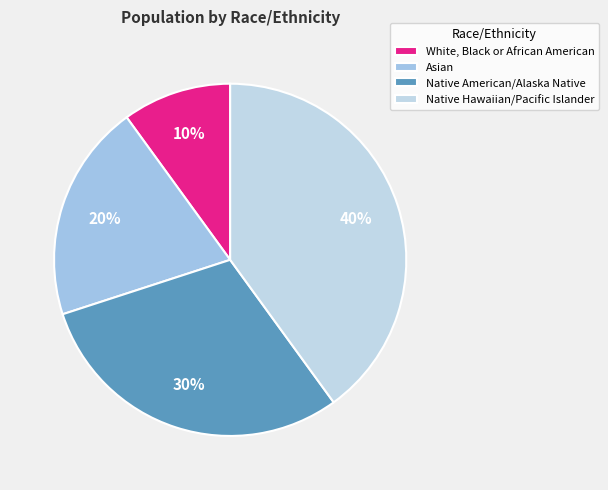

Is Native Hawaiian/Pacific Islander the majority of the pie?

No